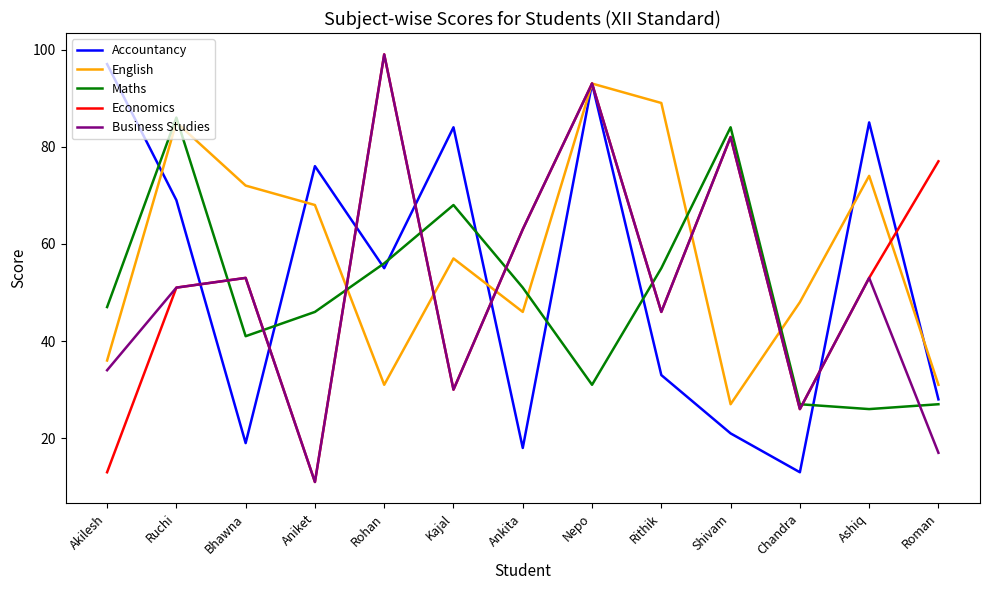

Which category has the lowest value in the Economics series?

Aniket